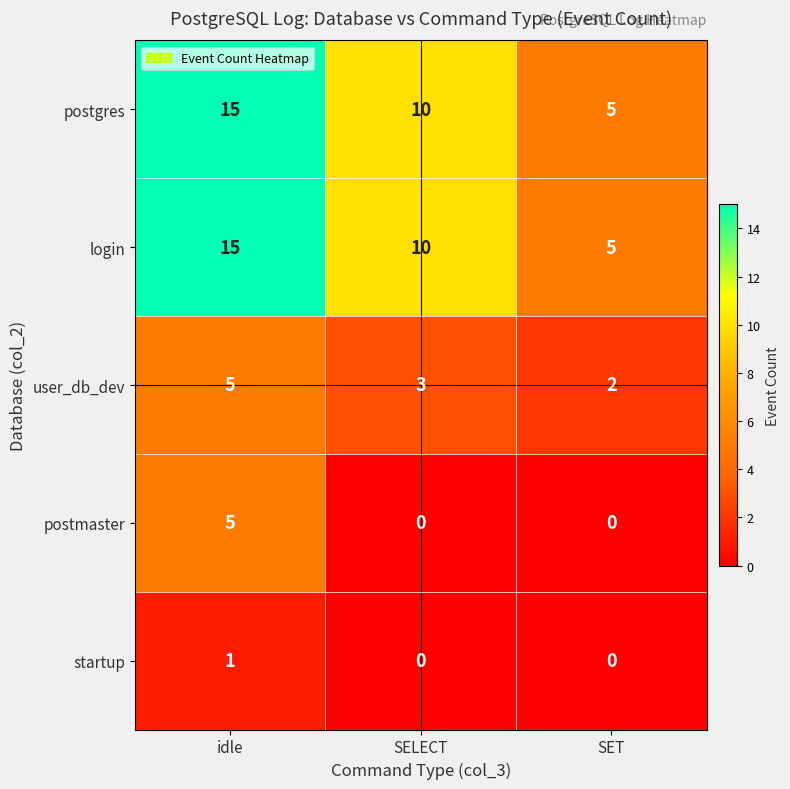

What is the sum of all login values?

30